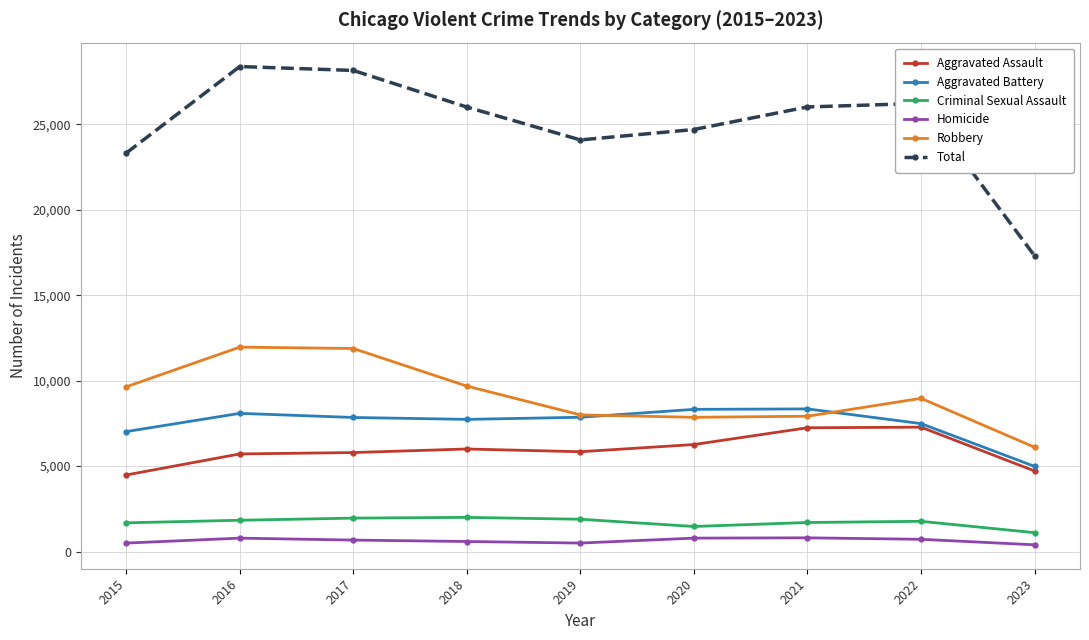

Which series has the largest total across all categories?

Total